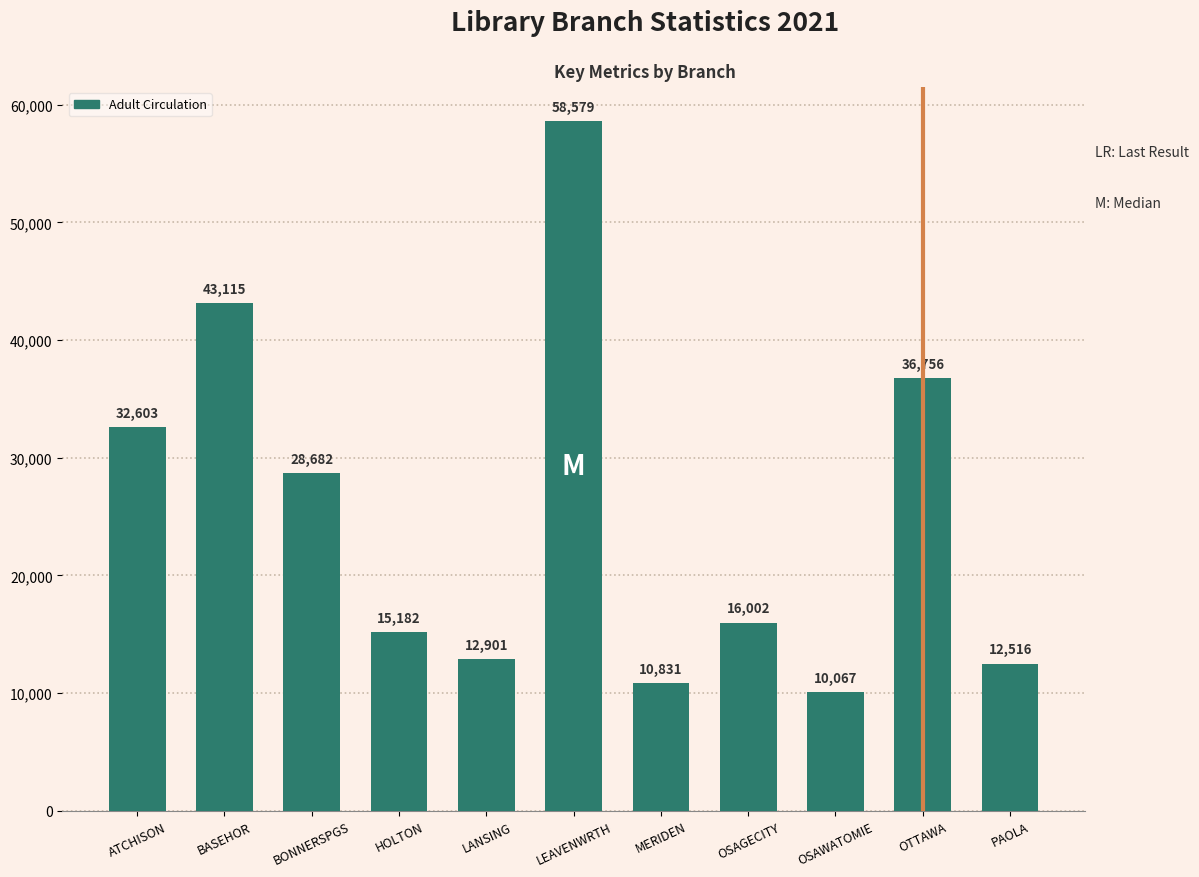

True or false: the data shows 22155 at LANSING.

False